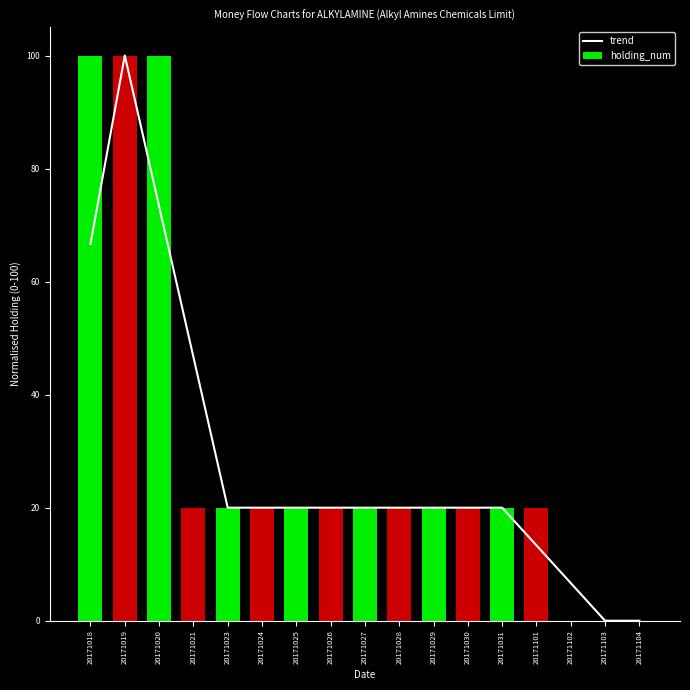

What value does the holding_num series have at 20171031?

20